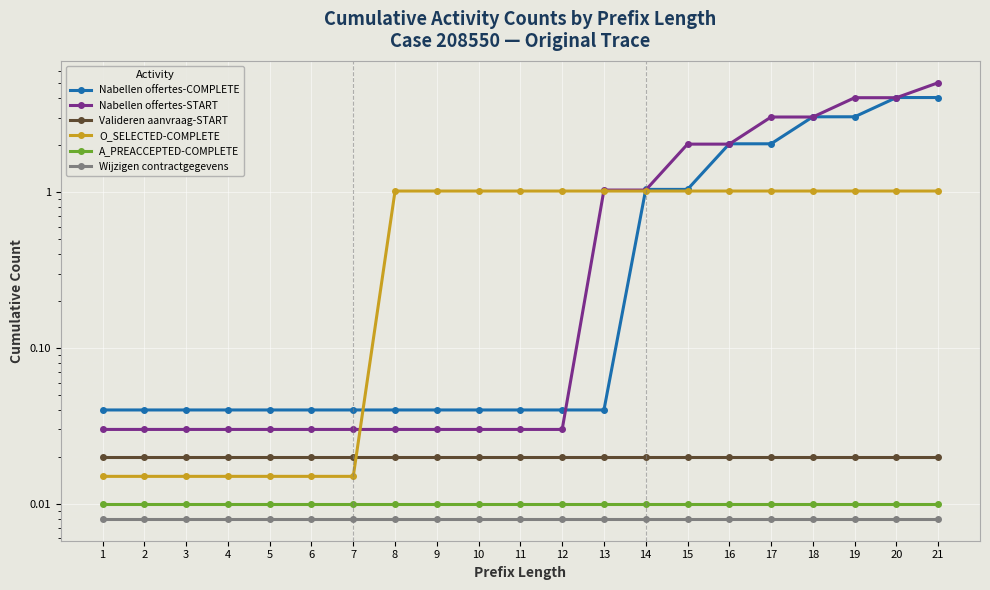

Rank the series by their maximum value, from highest to lowest.

W_Nabellen offertes-START, W_Nabellen offertes-COMPLETE, O_SELECTED-COMPLETE, W_Valideren aanvraag-START, A_PREACCEPTED-COMPLETE, W_Wijzigen contractgegevens-SCHEDULE